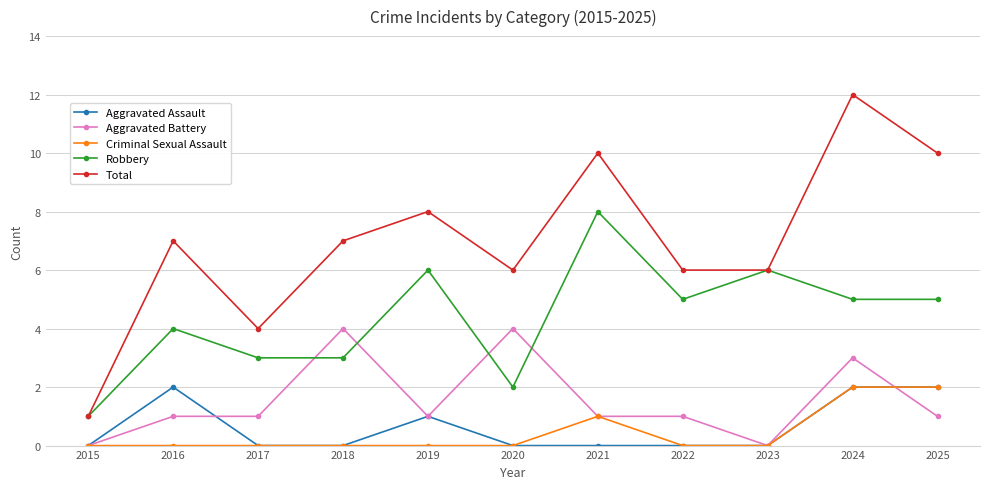

Which category has the highest value in the Robbery series?

2021